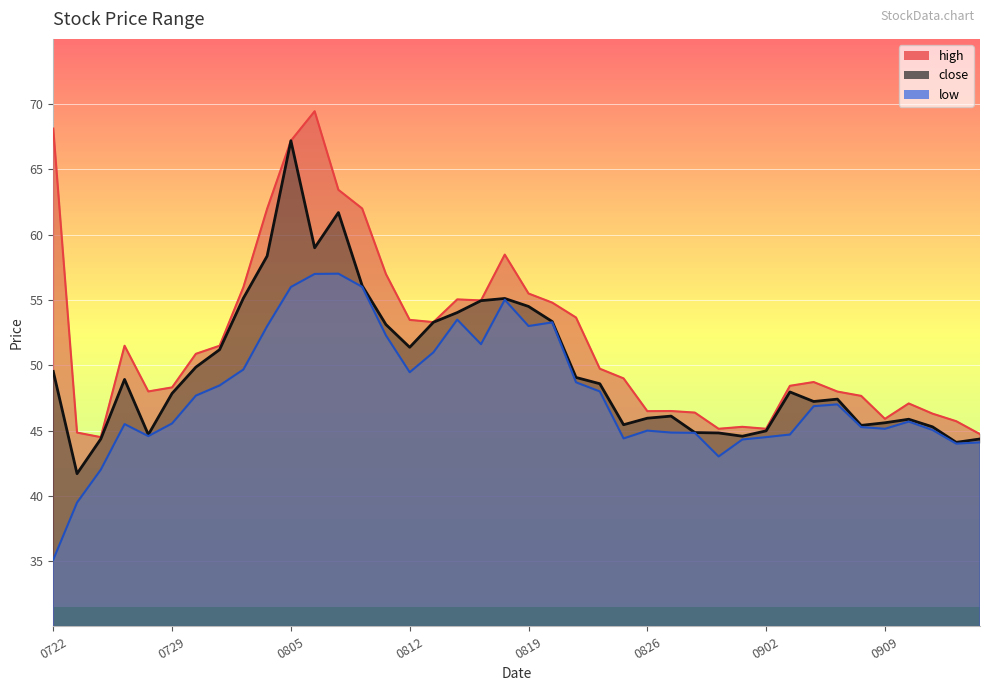

True or false: low and close intersect in this chart.

False